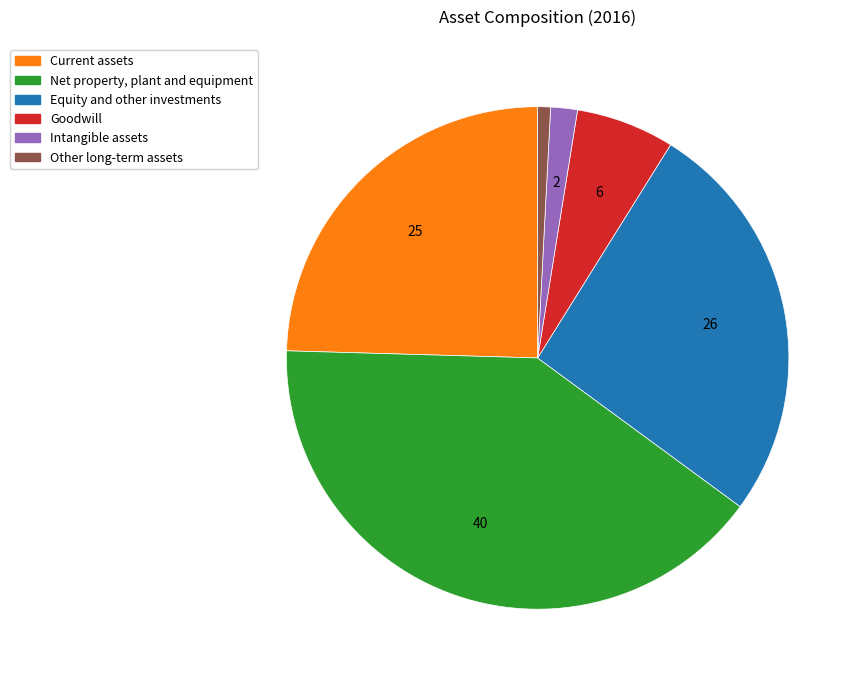

Is it true that Current assets is 11% of the pie?

False